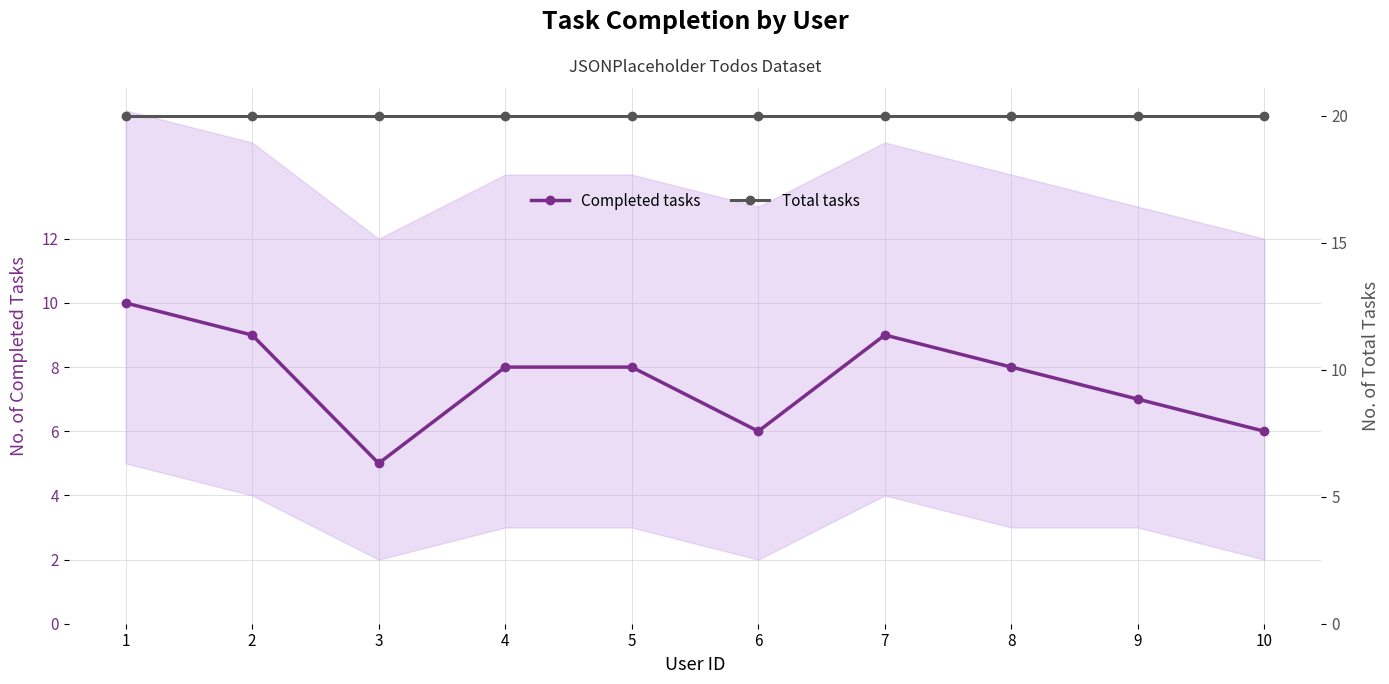

Is it true that Completed tasks equals 13 at 5?

False